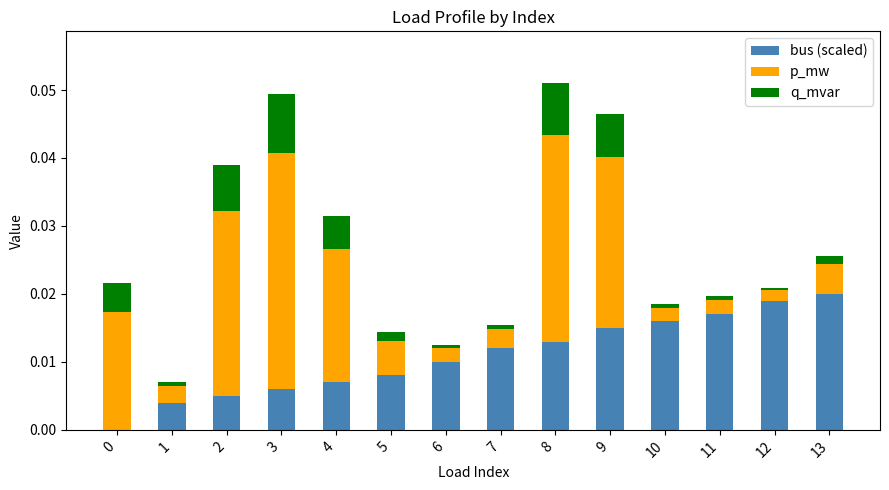

True or false: bus (scaled) has a value of 0.0 at 10.

True